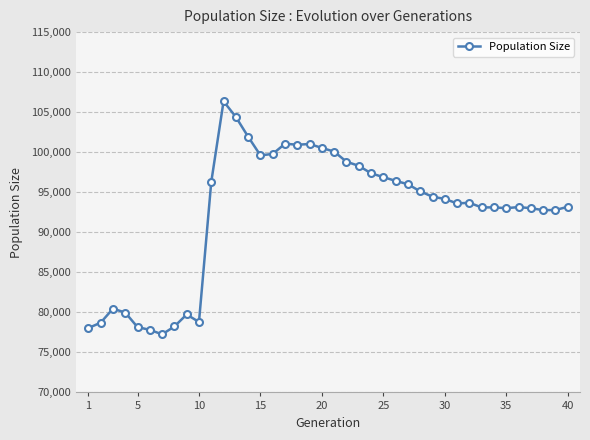

What is the greatest value displayed?

106358